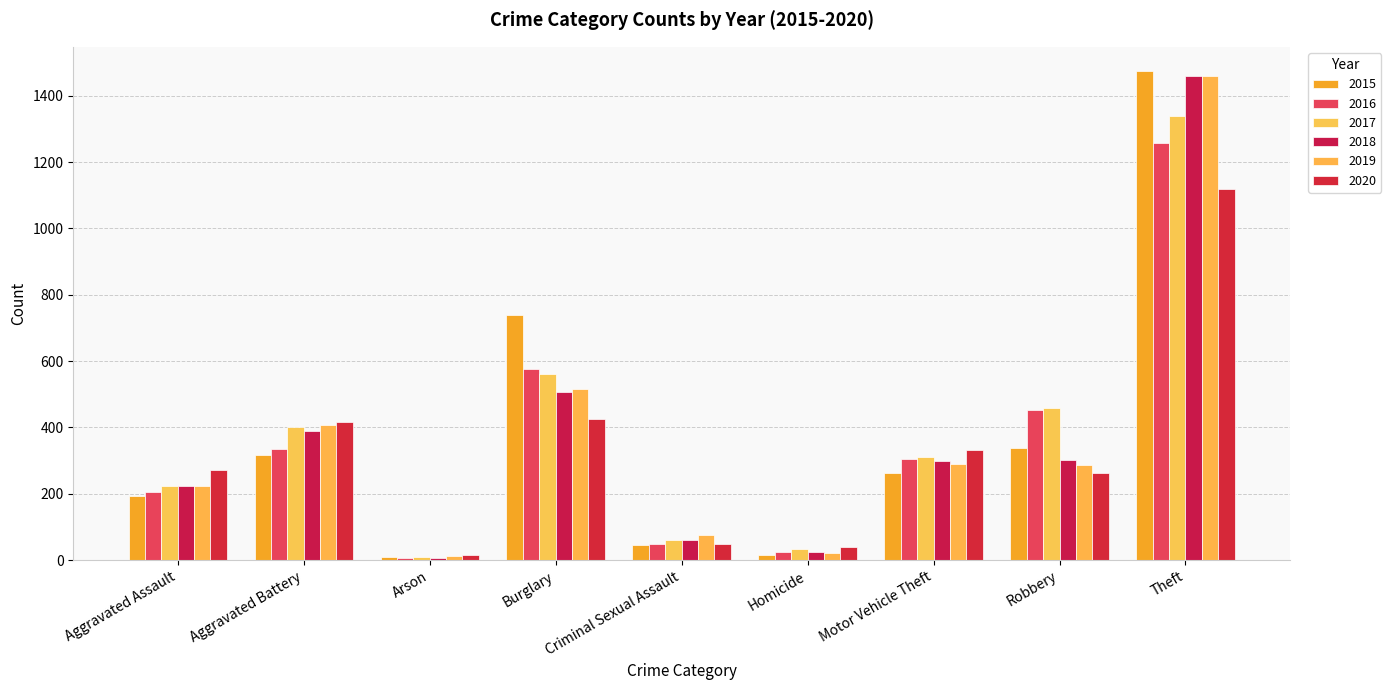

List the labels in order of 2020 value, smallest first.

Arson, Homicide, Criminal Sexual Assault, Robbery, Aggravated Assault, Motor Vehicle Theft, Aggravated Battery, Burglary, Theft